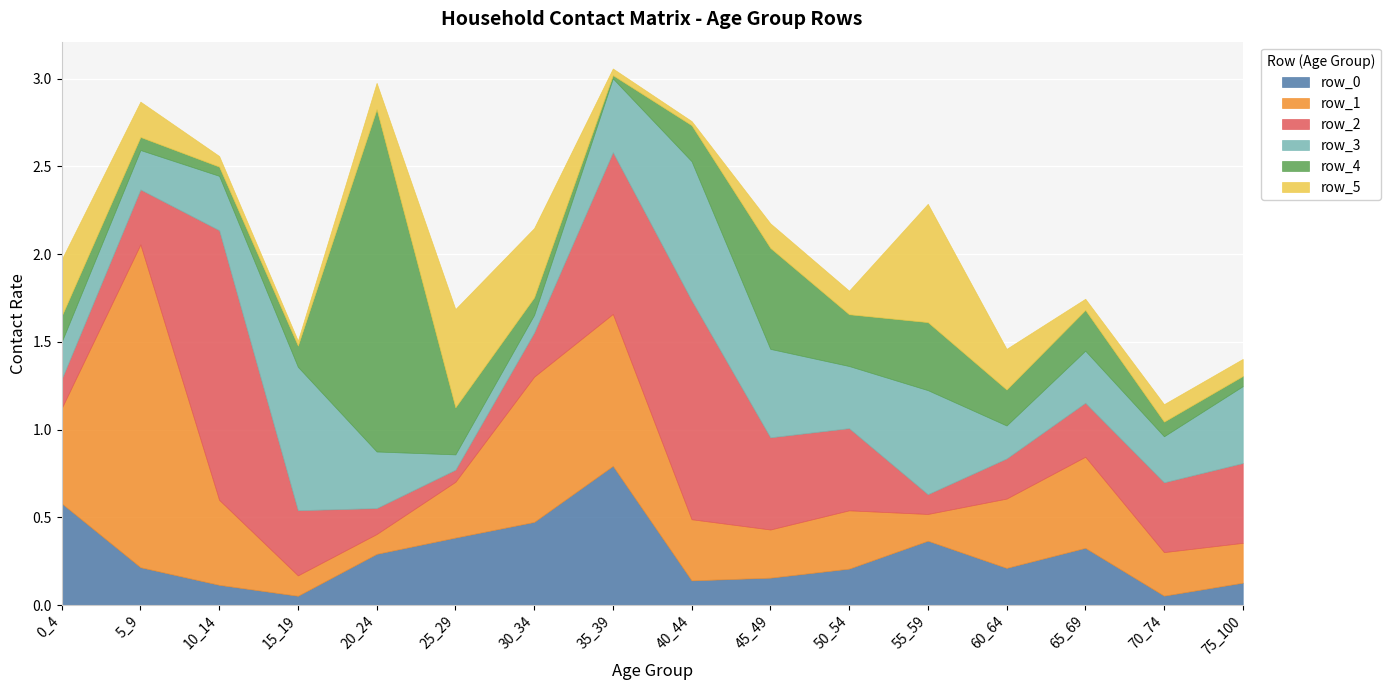

What is the maximum value shown in the chart?

2.0